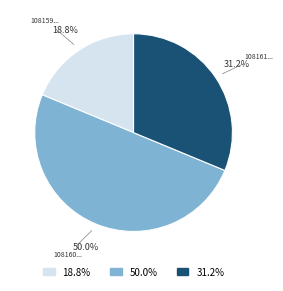

Rank the categories by value from lowest to highest.

18.8%, 31.2%, 50.0%